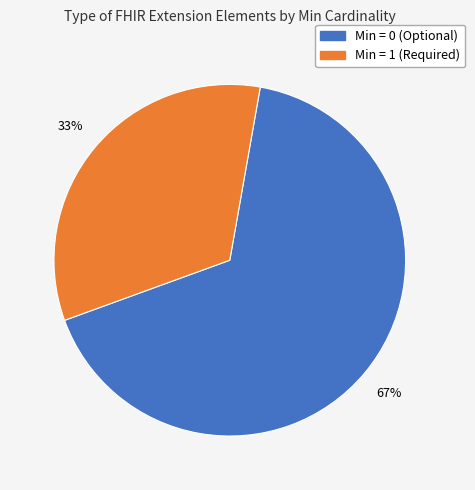

Is there a majority slice in this chart?

Yes